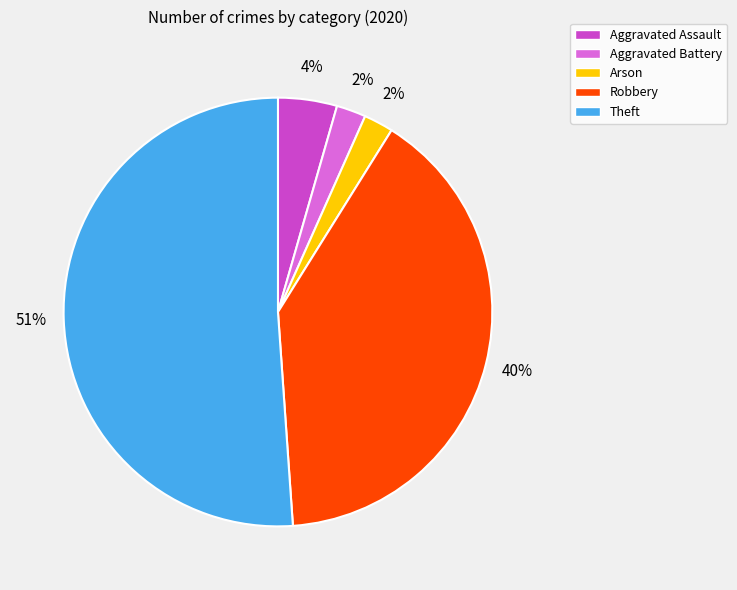

What percentage is the Aggravated Battery slice, to the nearest percent?

2%